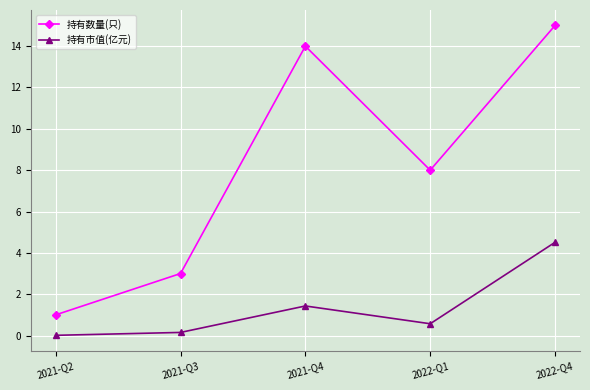

Does the chart have visible grid lines?

Yes